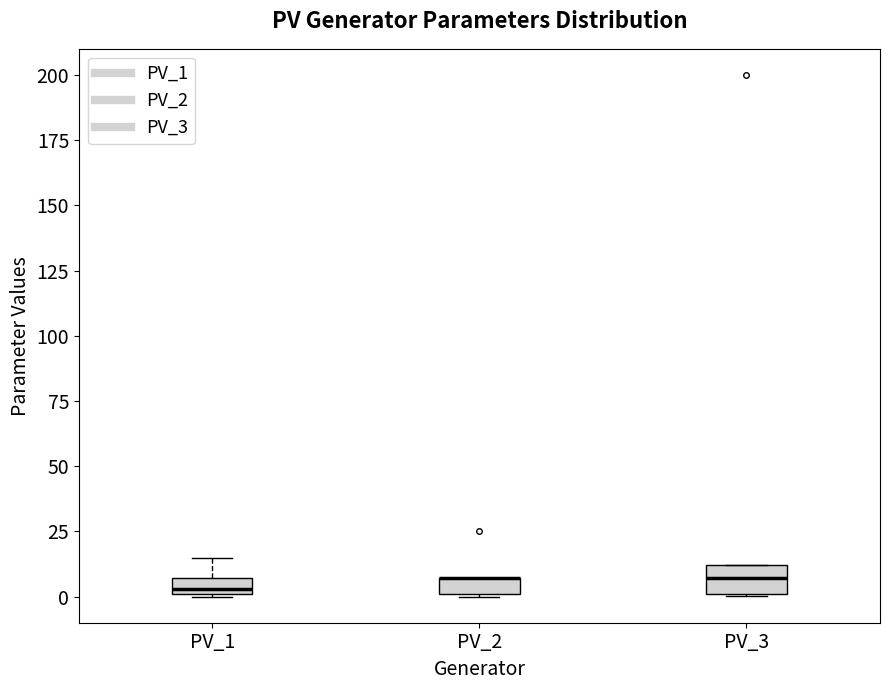

Which box is the tallest, from its lower edge to its upper edge?

PV_3